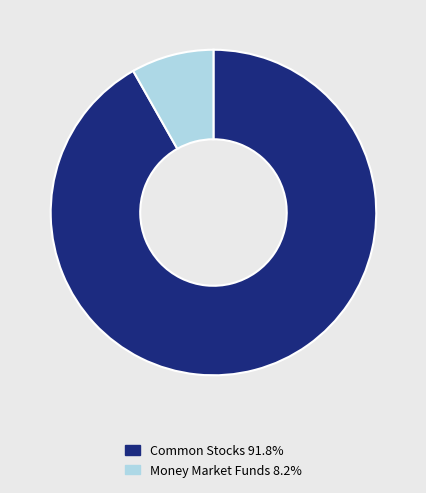

Do Common Stocks 91.8% and Money Market Funds 8.2% together represent more than half of the pie?

Yes